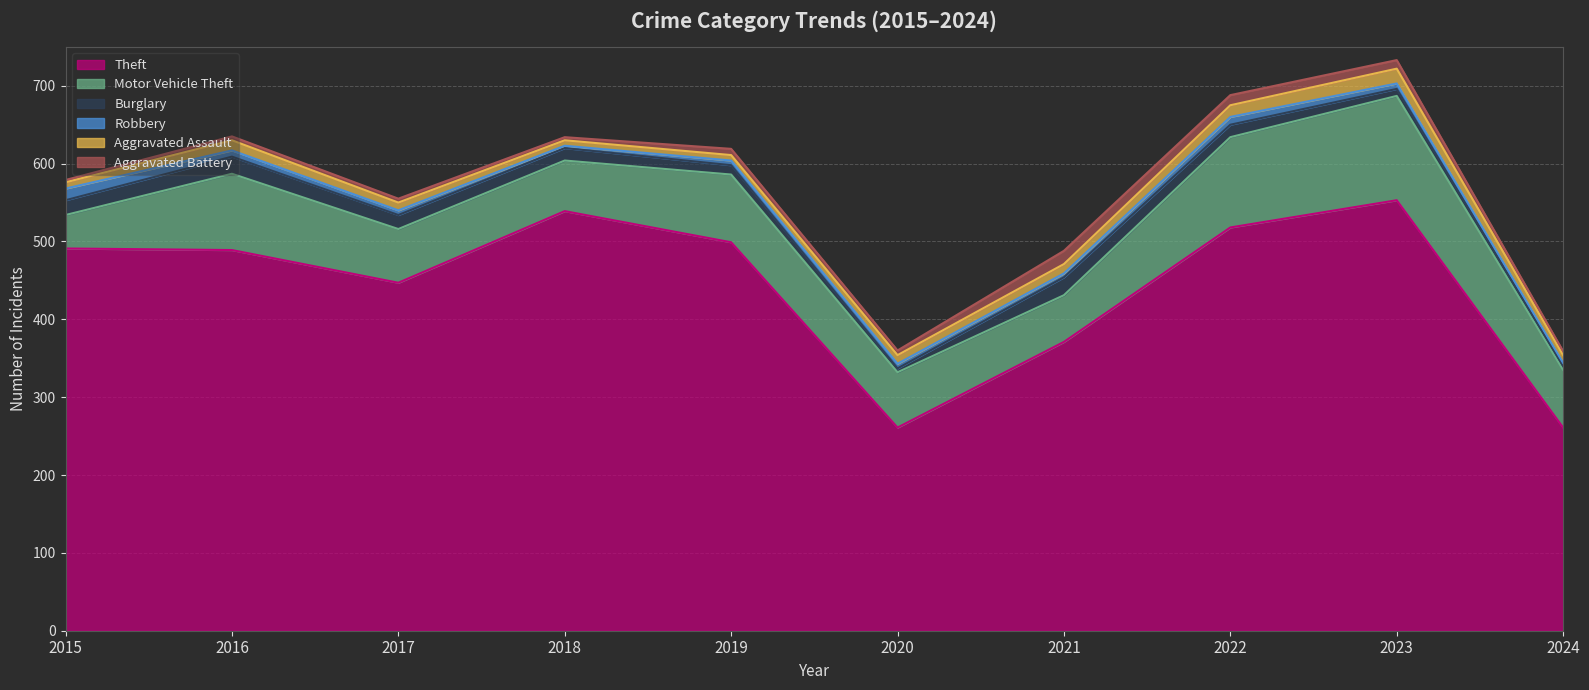

Does the chart display data point markers on the line(s)?

No